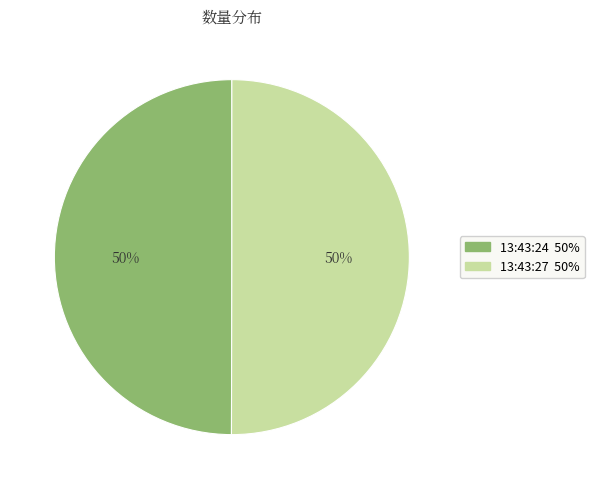

Which category has the smallest portion of the pie?

13:43:24